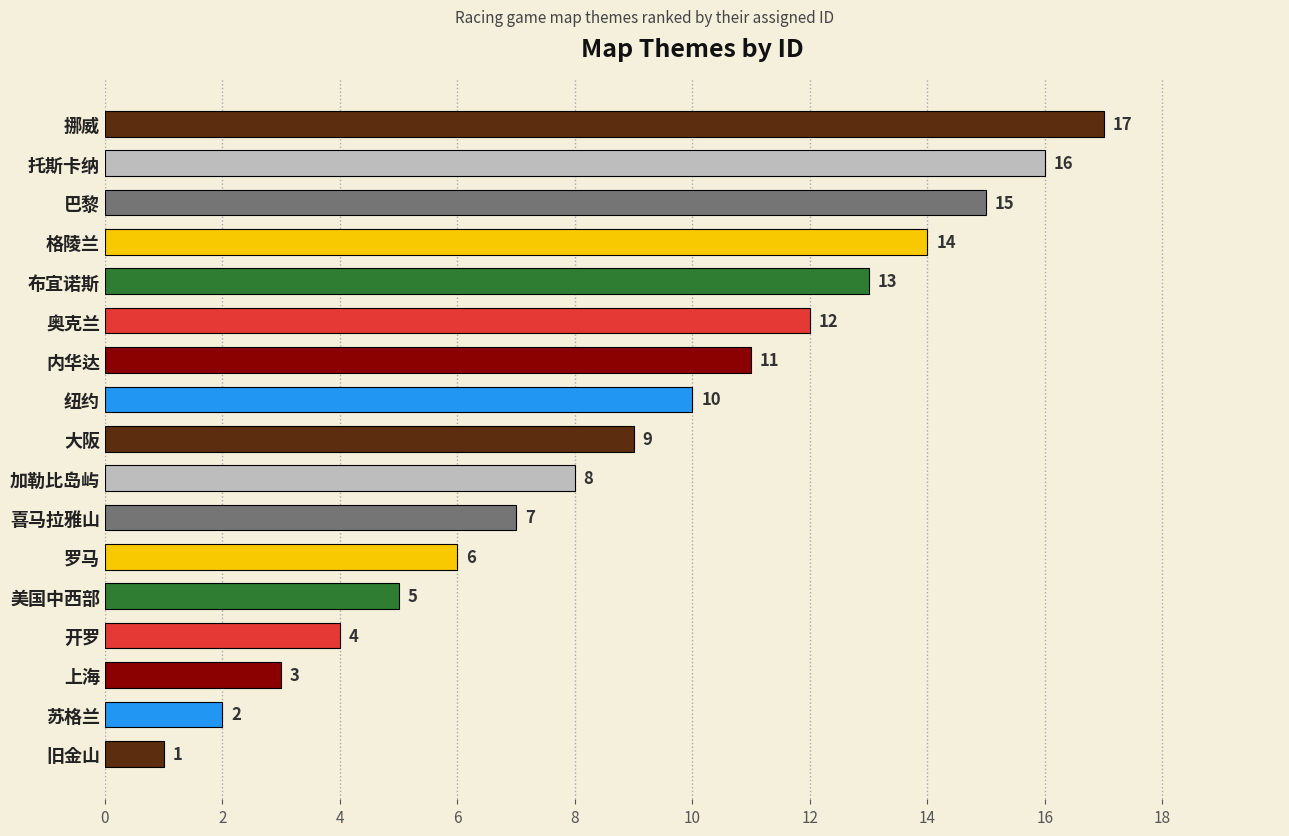

Approximately how many times larger is the value at 奥克兰 compared to 布宜诺斯?

0.9